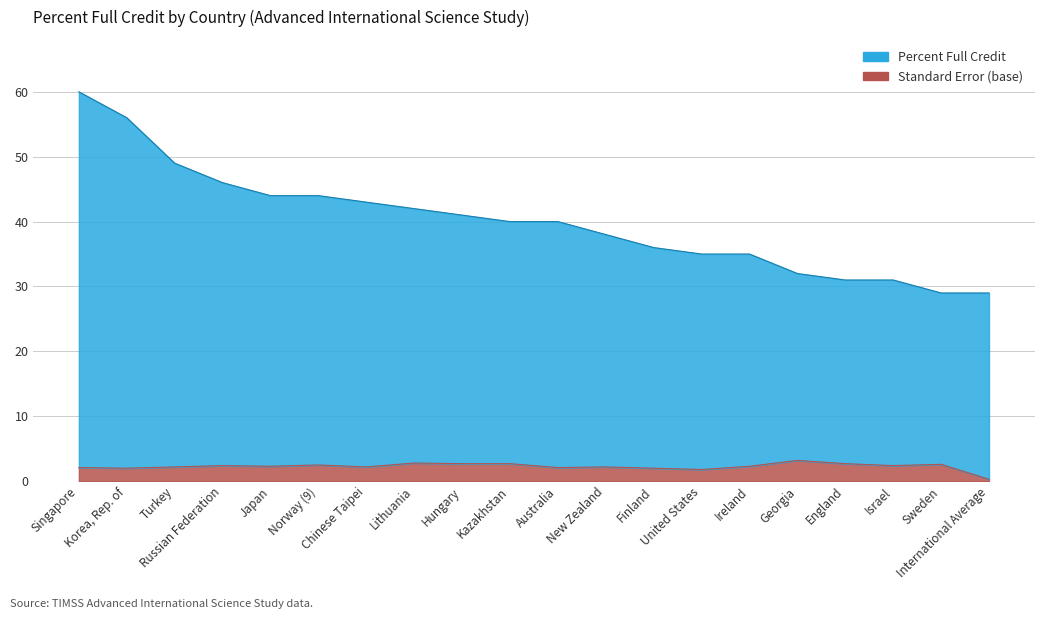

Reading right to left, transcribe all the data shown in this chart.

Percent Full Credit: International Average=29.0	Sweden=29.0	Israel=31.0	England=31.0	Georgia=32.0	Ireland=35.0	United States=35.0	Finland=36.0	New Zealand=38.0	Australia=40.0	Kazakhstan=40.0	Hungary=41.0	Lithuania=42.0	Chinese Taipei=43.0	Norway (9)=44.0	Japan=44.0	Russian Federation=46.0	Turkey=49.0	Korea, Rep. of=56.0	Singapore=60.0
Standard Error: International Average=0.3	Sweden=2.6	Israel=2.4	England=2.7	Georgia=3.2	Ireland=2.3	United States=1.8	Finland=2.0	New Zealand=2.2	Australia=2.1	Kazakhstan=2.7	Hungary=2.7	Lithuania=2.8	Chinese Taipei=2.2	Norway (9)=2.5	Japan=2.3	Russian Federation=2.4	Turkey=2.2	Korea, Rep. of=2.0	Singapore=2.1